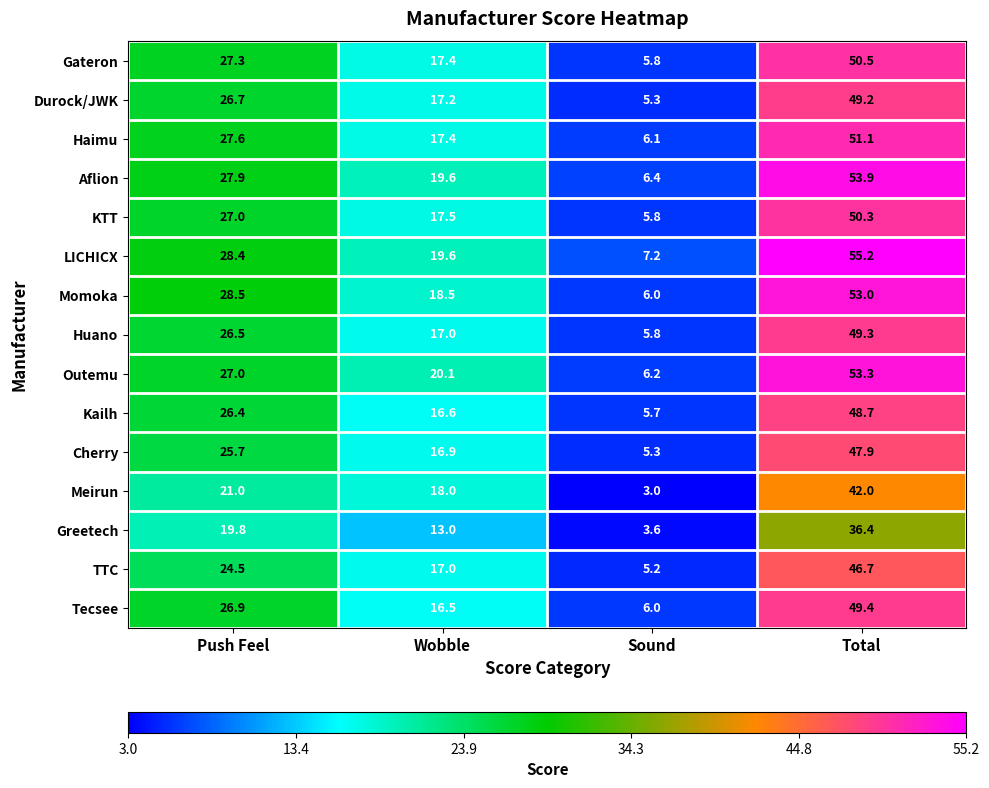

Which series has the largest total across all categories?

LICHICX